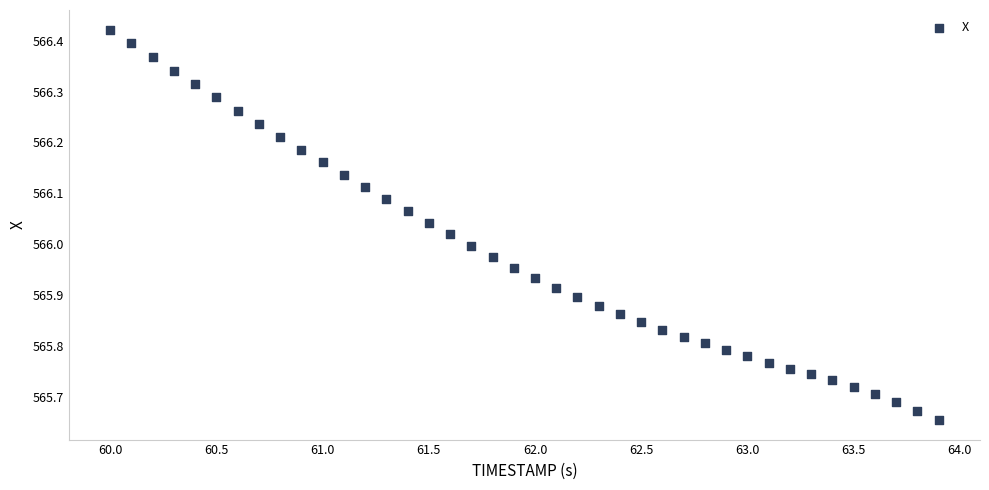

What is the range of Y values (max minus min)?

0.8